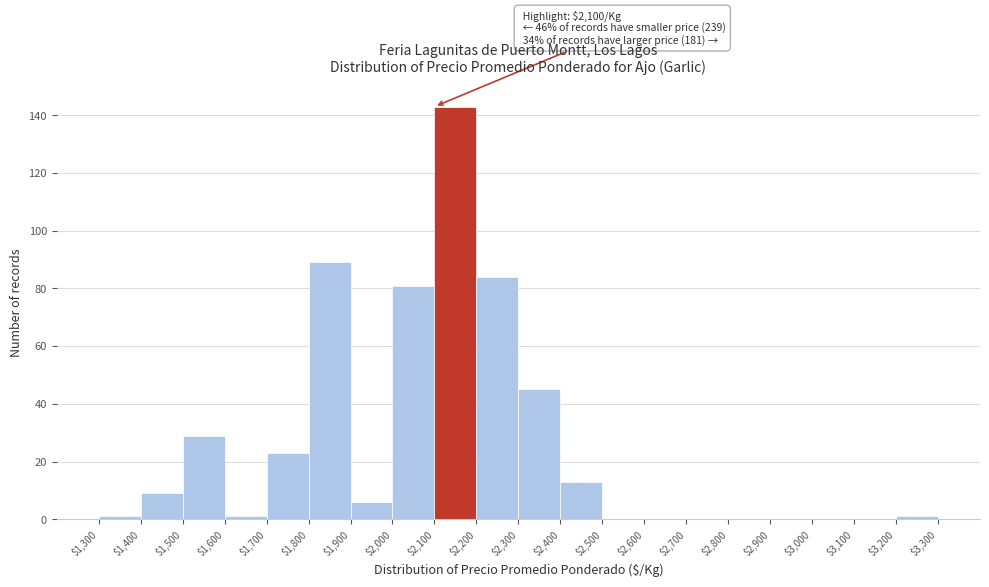

Over which range of the x-axis is the bar tallest?

$2,100 to $2,200